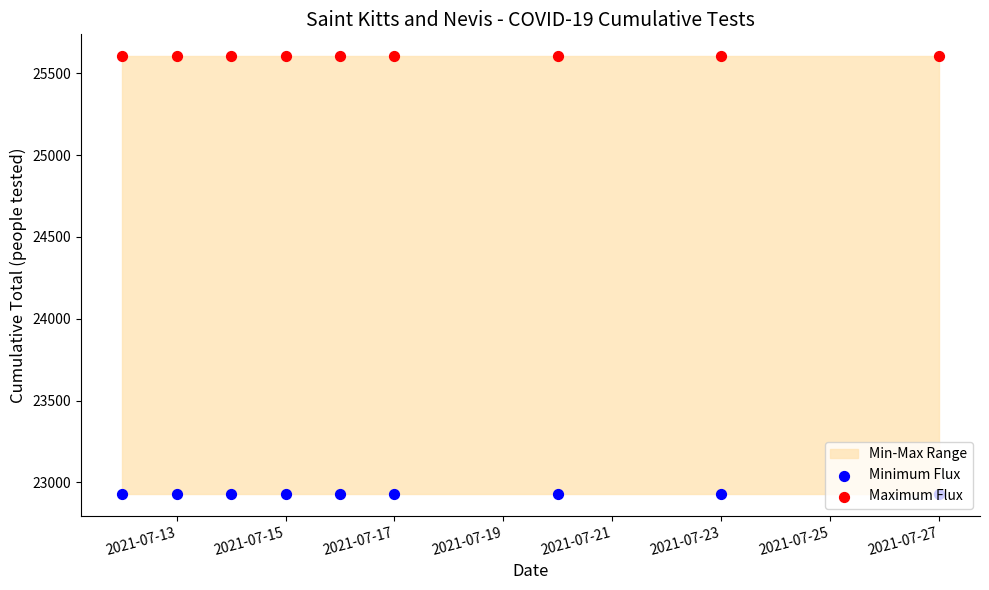

Which series reaches the maximum Y coordinate?

Maximum Flux